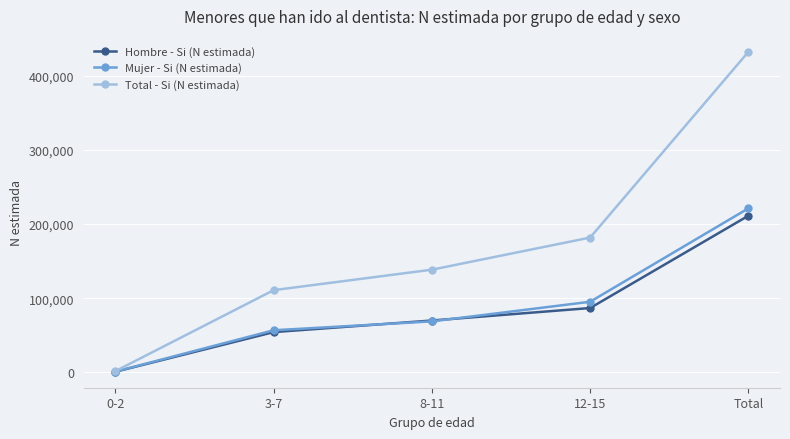

What is the difference between the second highest and minimum values in the Total - Si (N estimada) series?

180337